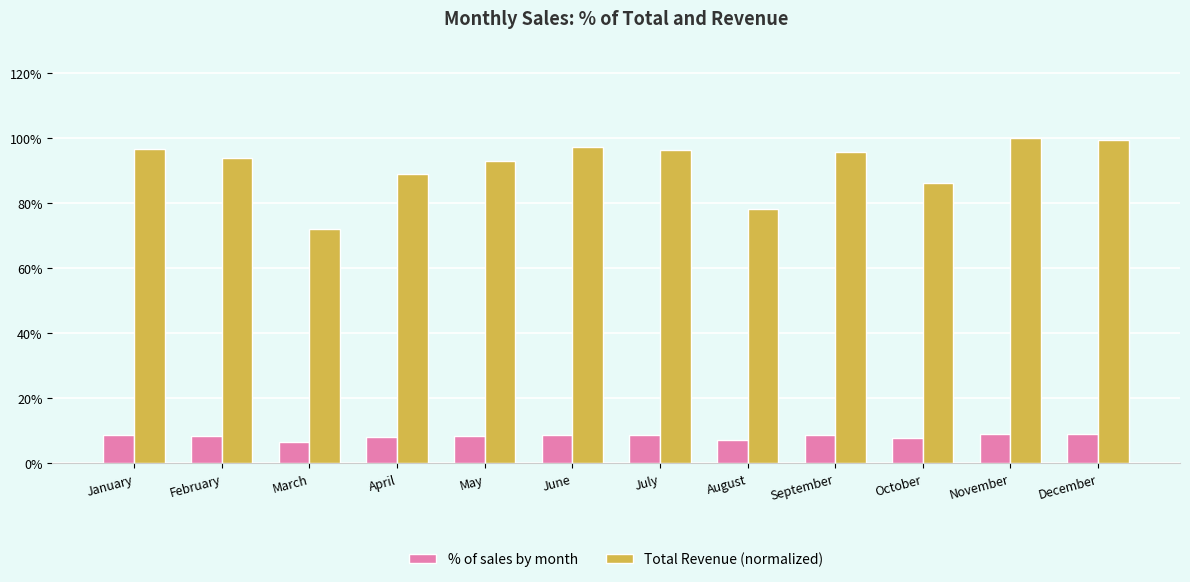

Are the bars horizontal?

No